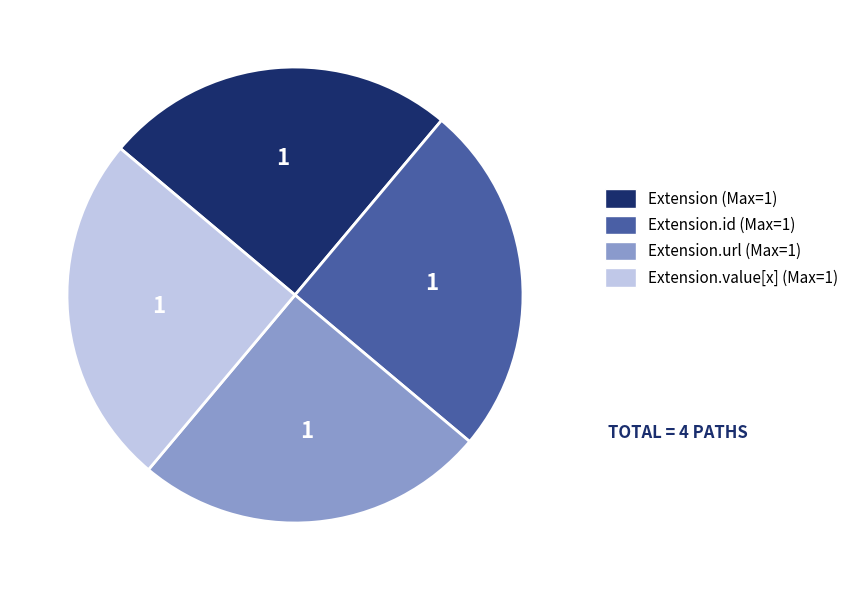

How many slices are in this pie chart?

4